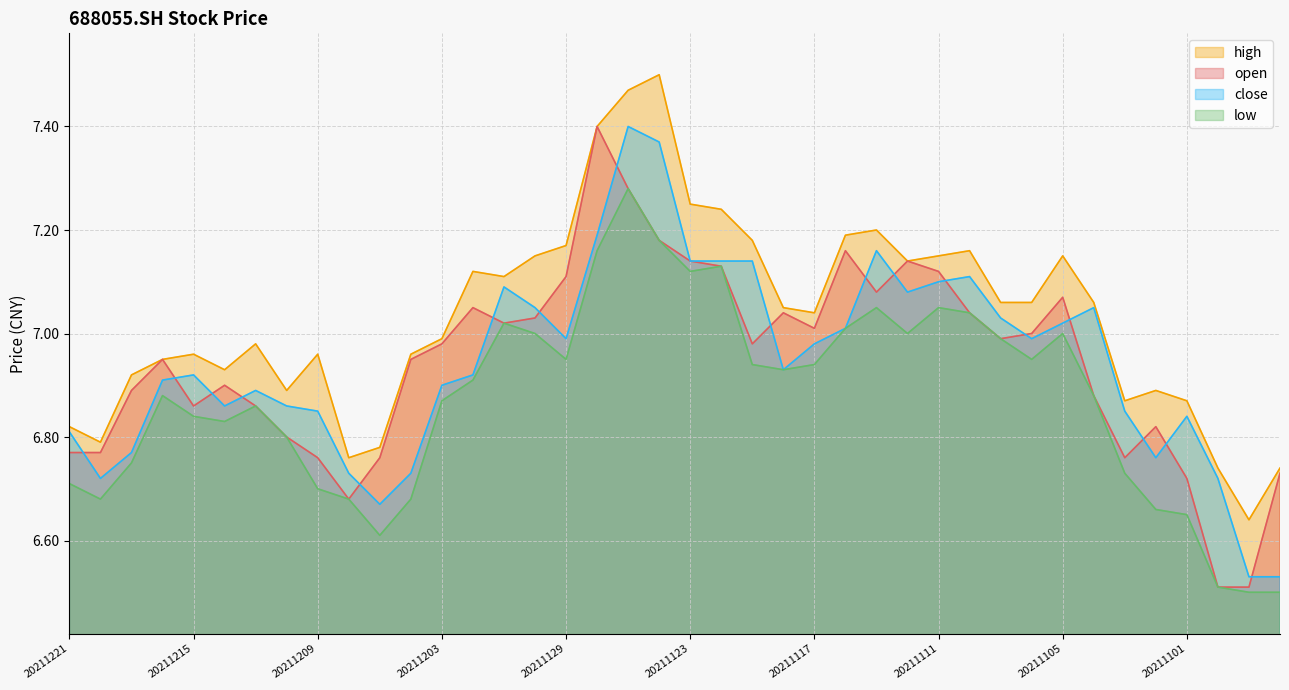

What is the difference between the second highest and second lowest values in the open series?

0.8